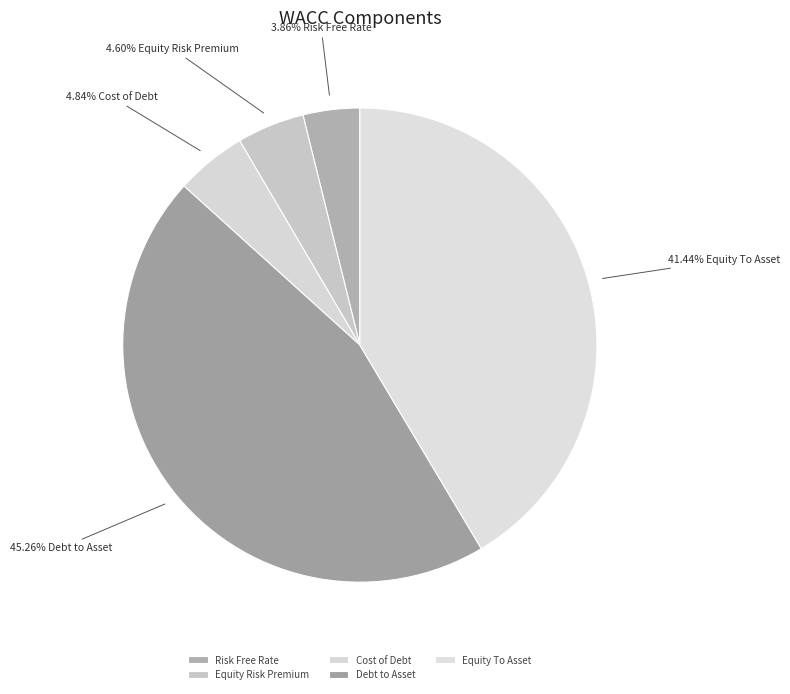

Is there any slice that represents more than half of the pie?

No